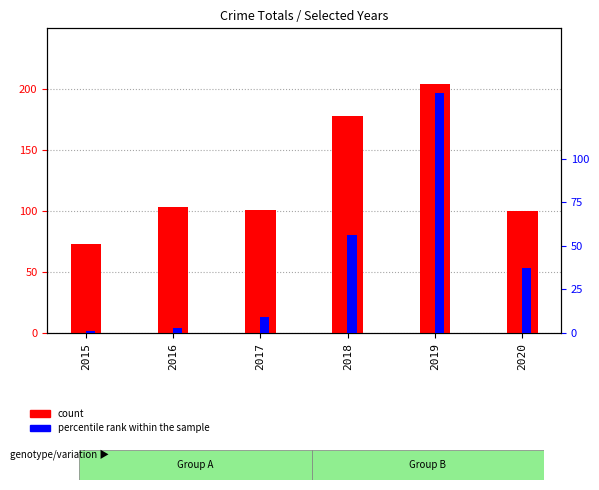

What is the difference between the maximum and minimum values in the percentile rank within the sample series?

137